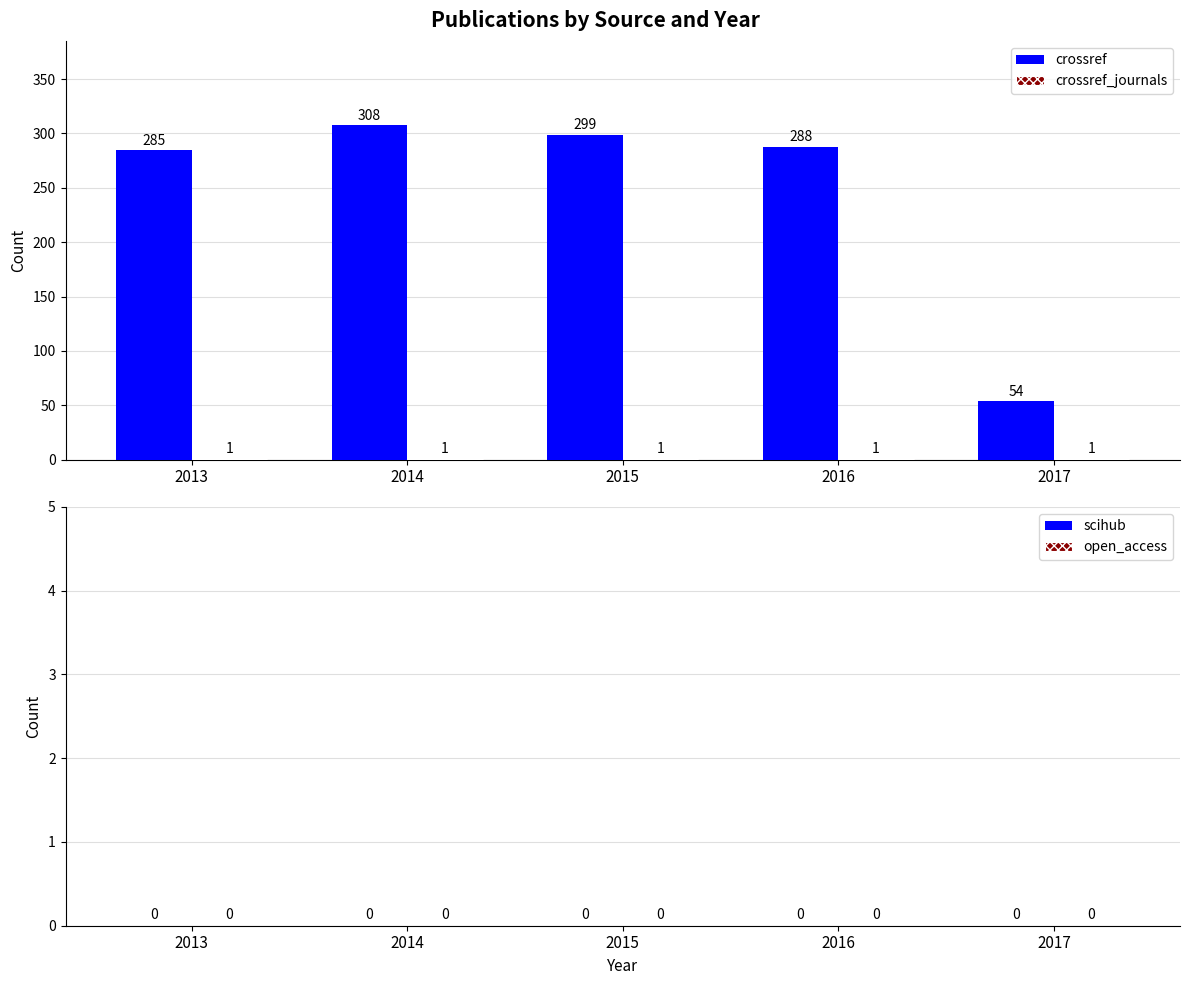

True or false: crossref has a value of 506 at 2015.

False